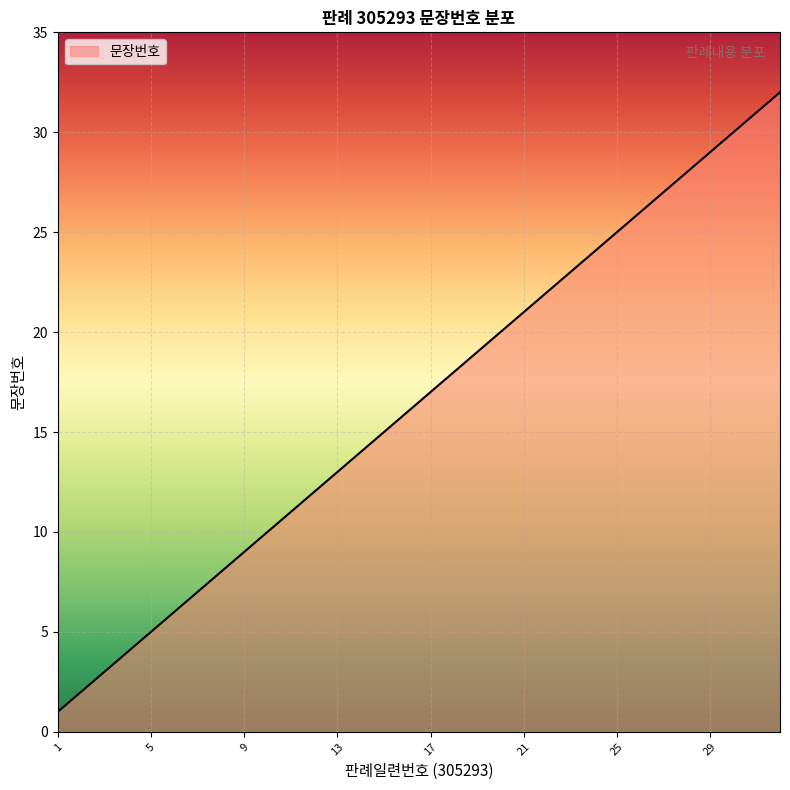

What is the maximum value shown in the chart?

32